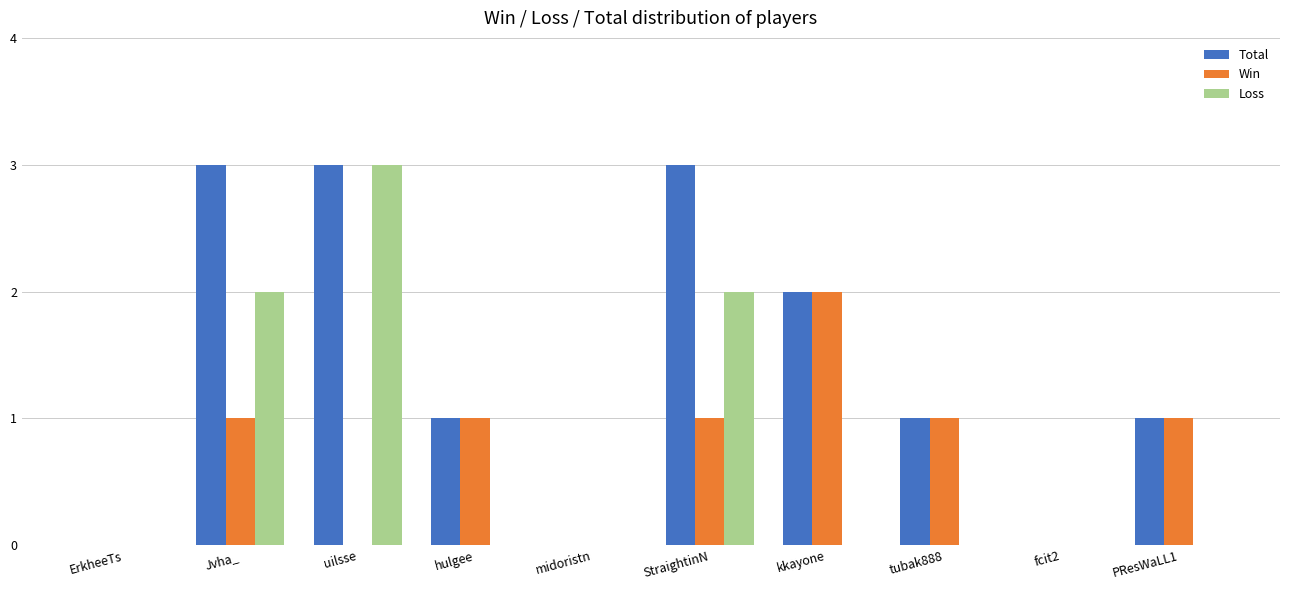

Which category has the highest value in the Win series?

kkayone